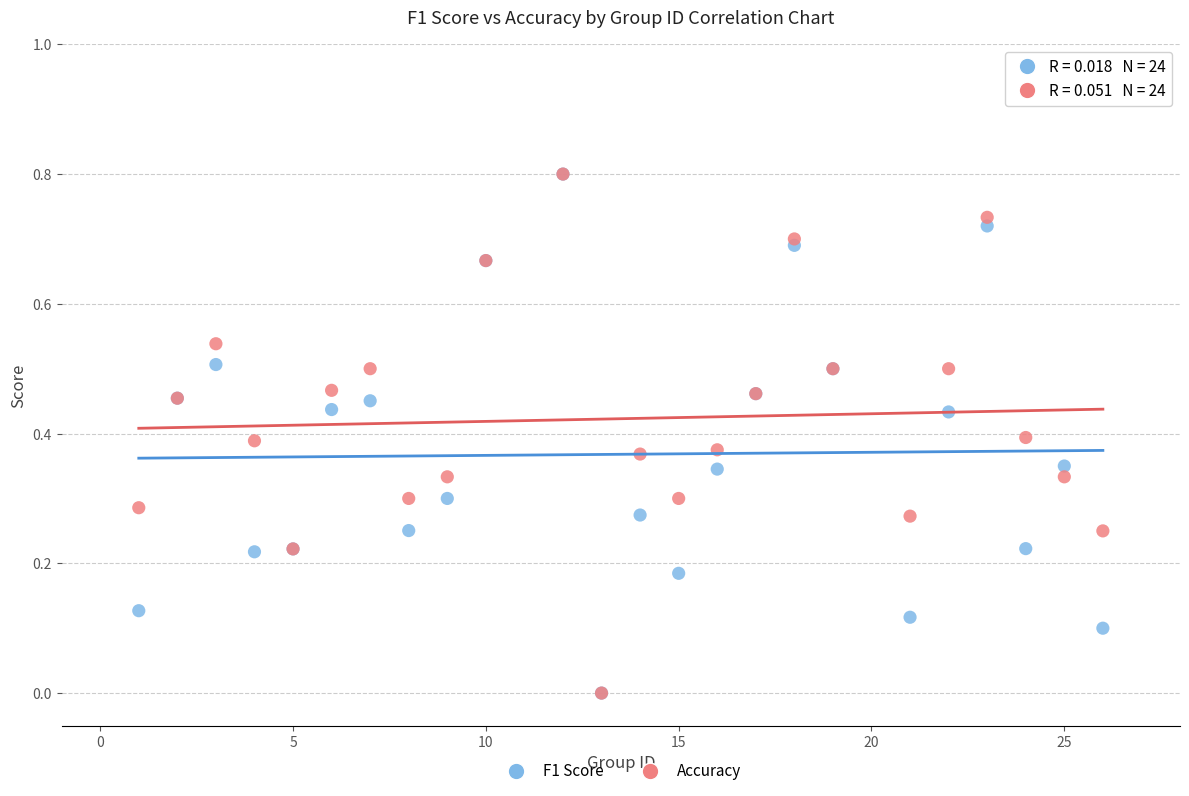

What are all the series names shown in the legend?

F1 Score, Accuracy